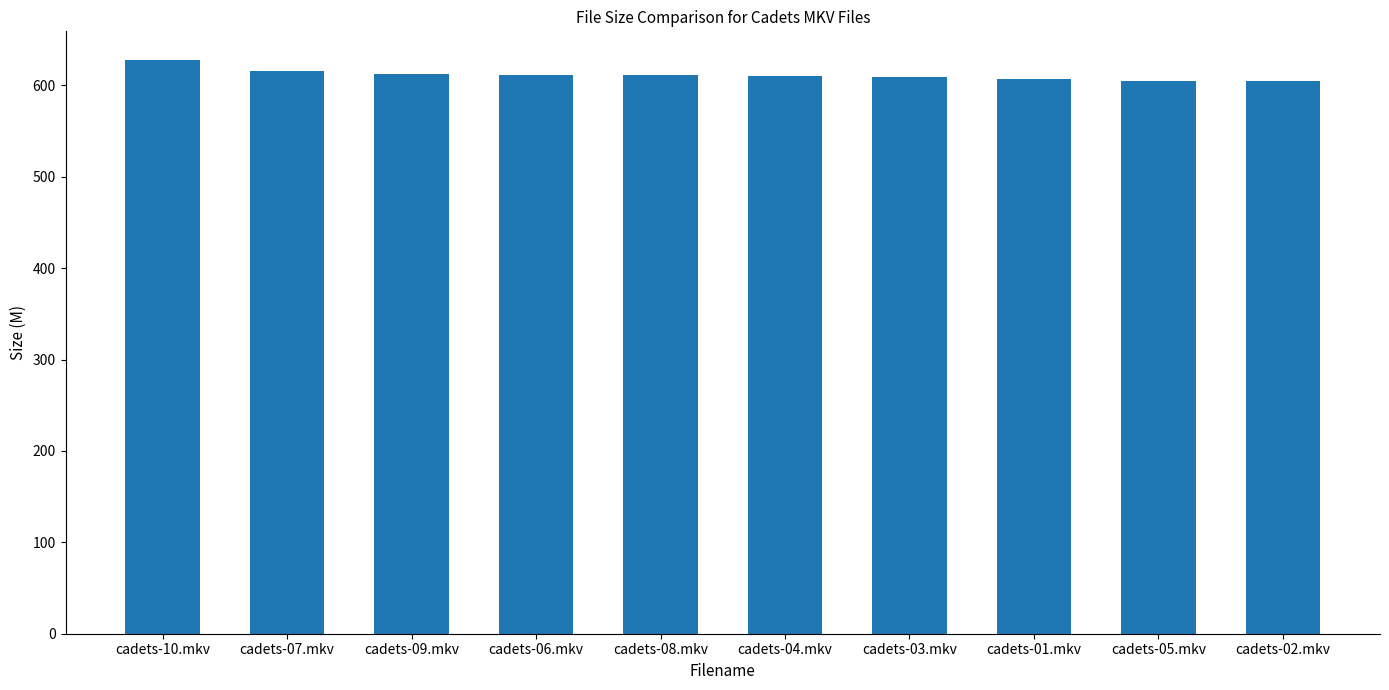

Are the bars grouped side by side (vs. stacked)?

No